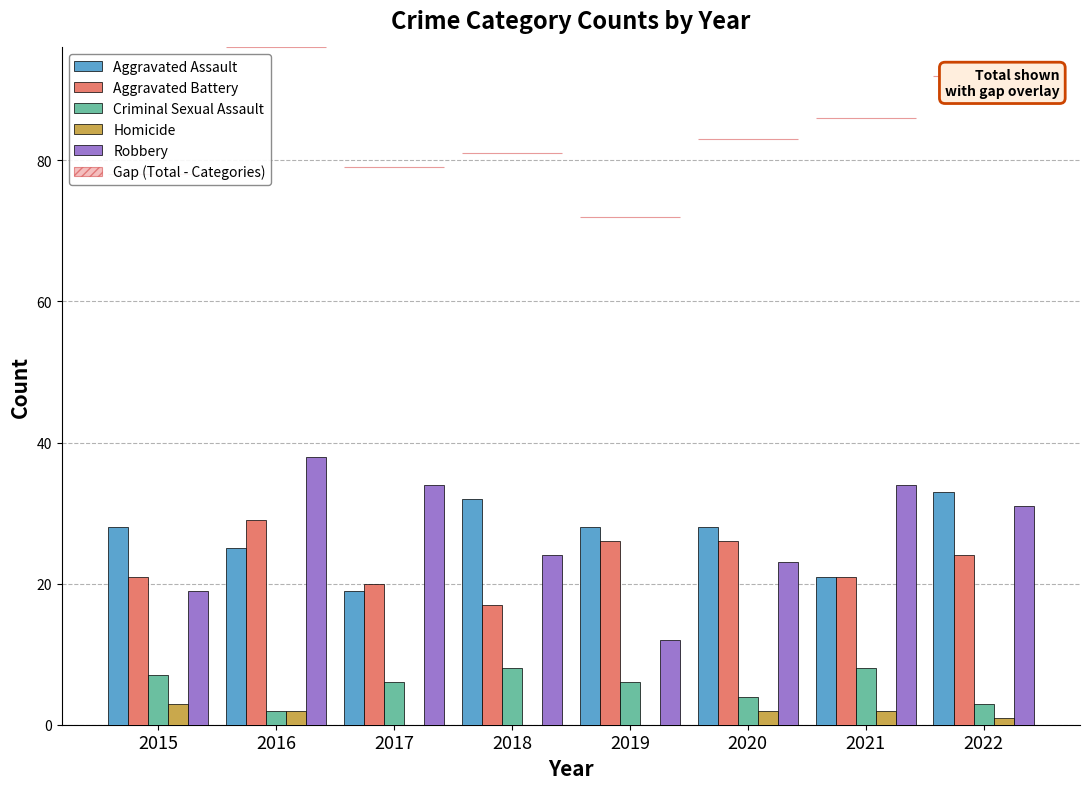

Are the bars grouped side by side (vs. stacked)?

Yes